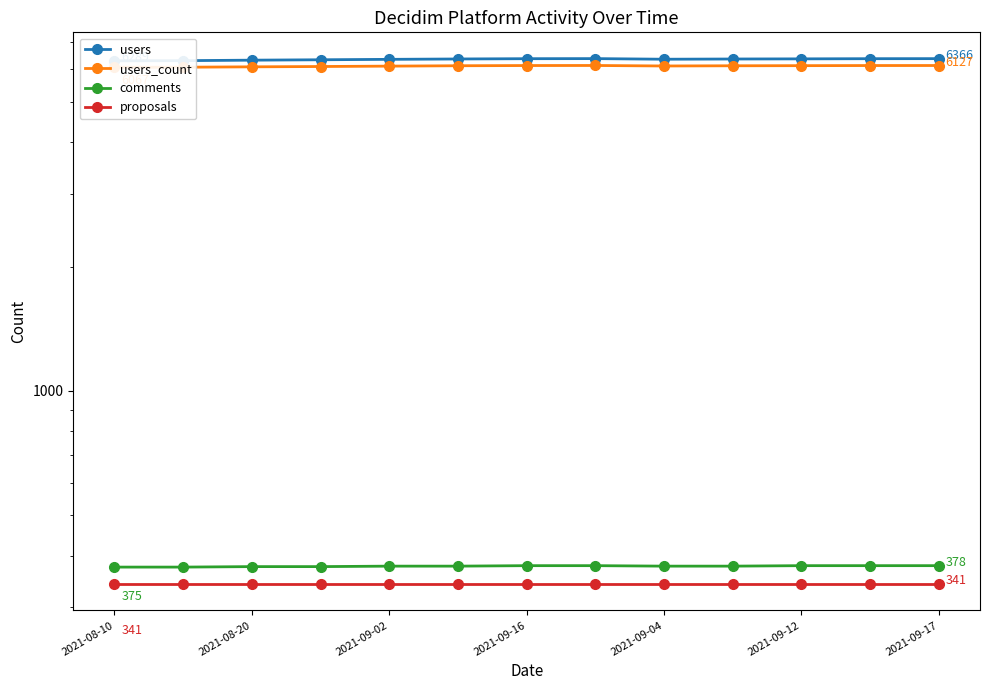

What is the maximum value shown in the chart?

6367